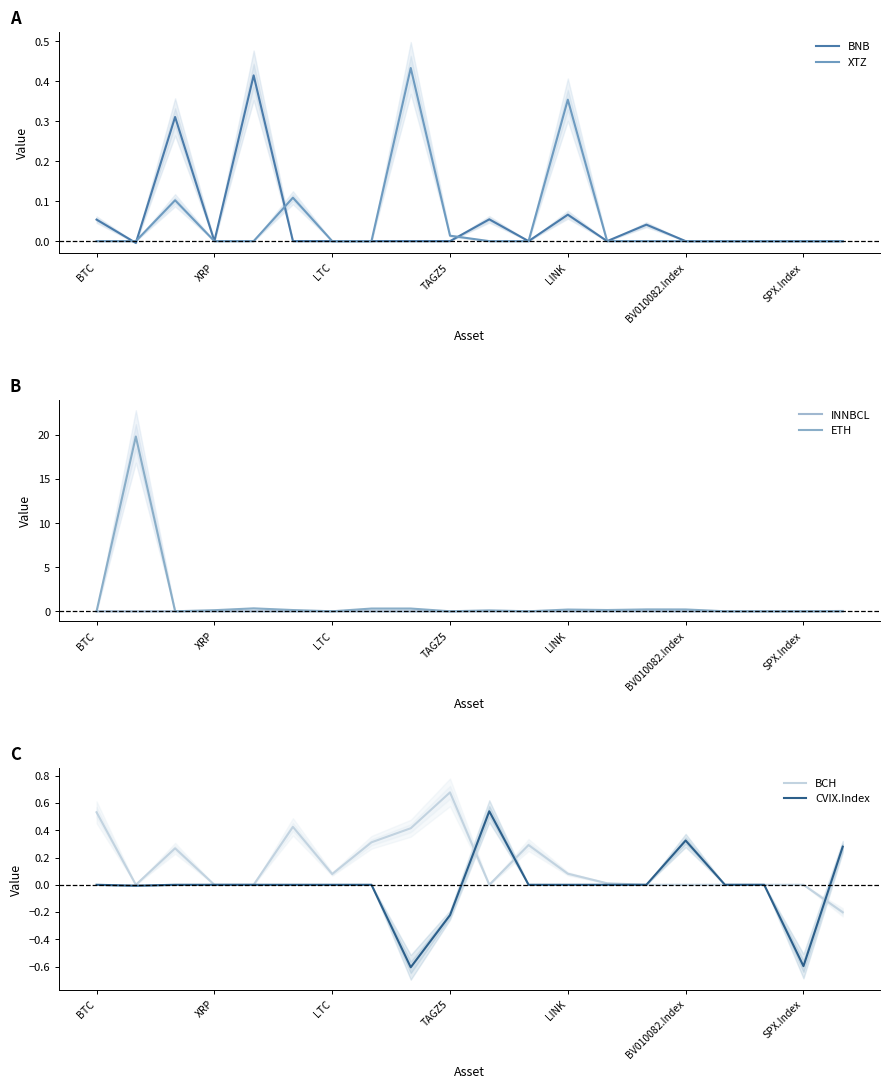

Is it true that BCH equals -0.3 at BV010082.Index?

False